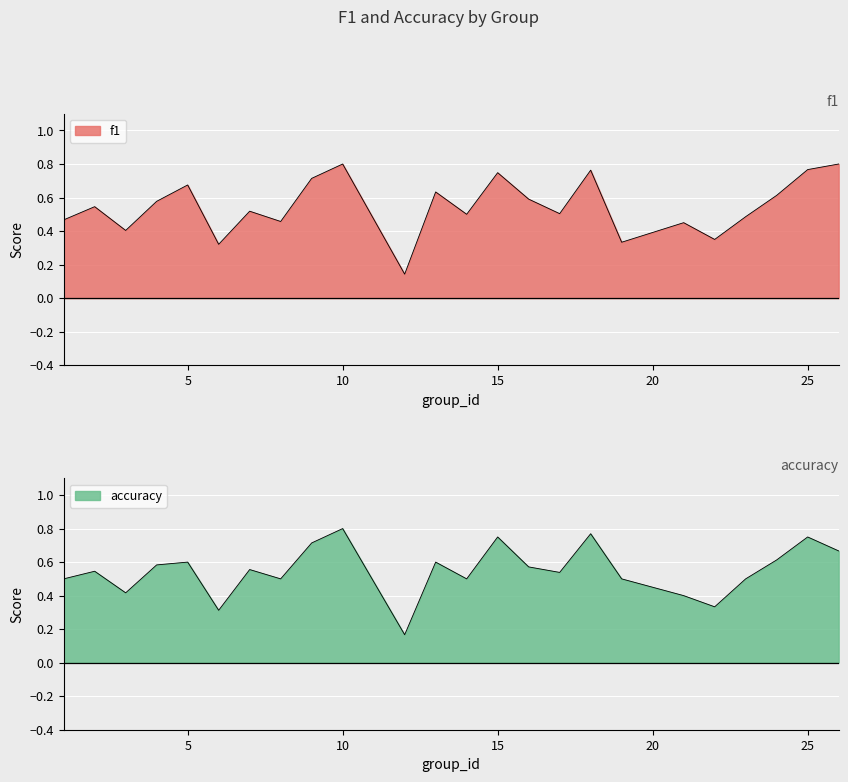

How many series are shown in this chart?

2